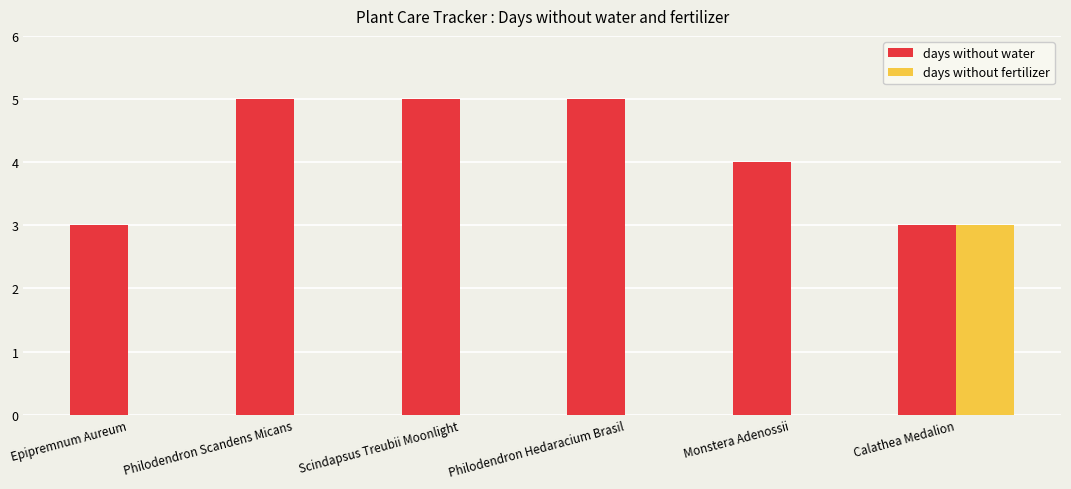

Reading right to left, what are all the values shown in this chart?

days without water: Calathea Medalion=3	Monstera Adenossii=4	Philodendron Hedaracium Brasil=5	Scindapsus Treubii Moonlight=5	Philodendron Scandens Micans=5	Epipremnum Aureum=3
days without fertilizer: Calathea Medalion=3	Monstera Adenossii=0	Philodendron Hedaracium Brasil=0	Scindapsus Treubii Moonlight=0	Philodendron Scandens Micans=0	Epipremnum Aureum=0